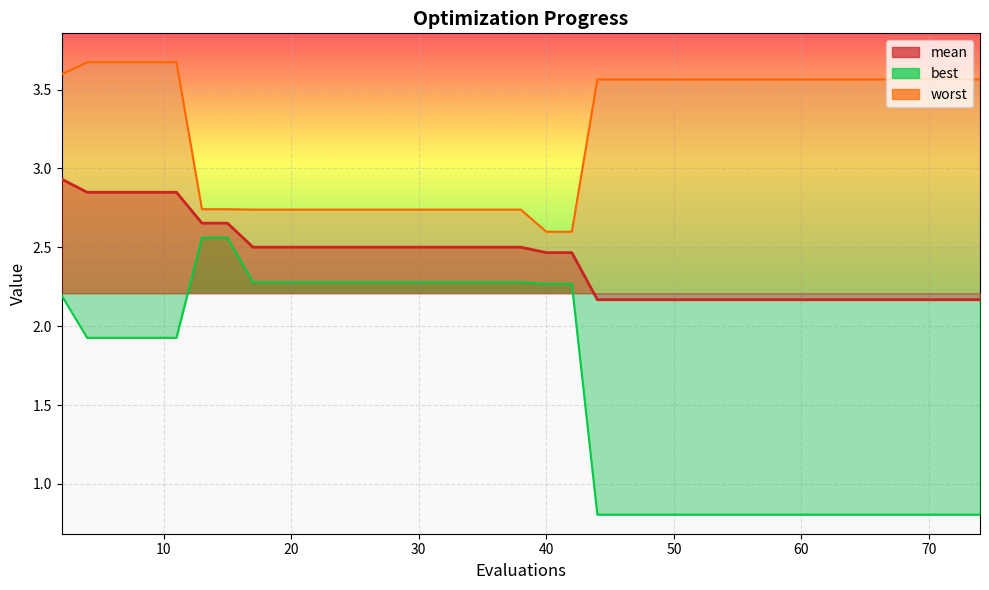

True or false: worst has more than 0 points higher than both neighbors.

False